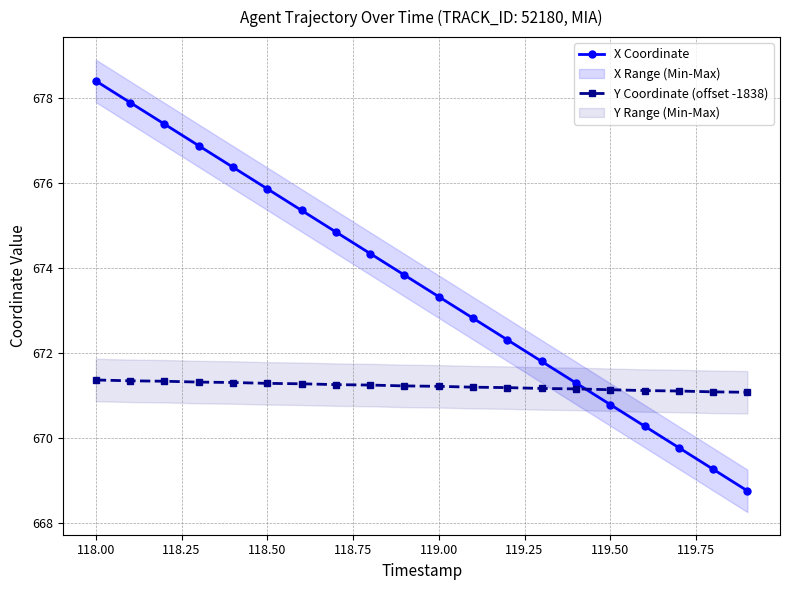

True or false: Y Coordinate (offset -1838) and X Coordinate intersect in this chart.

True